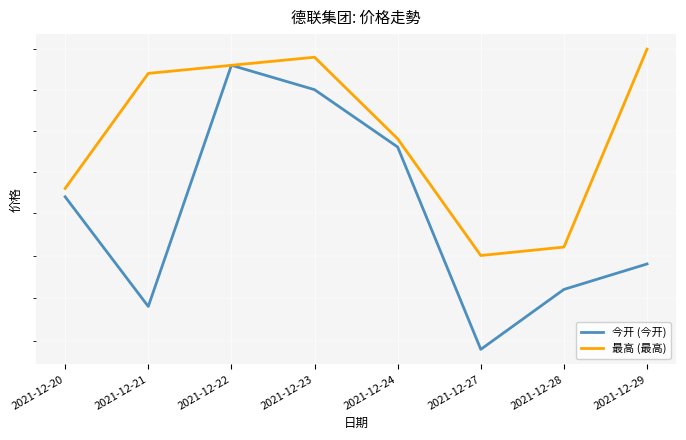

How many data points does each series have?

8